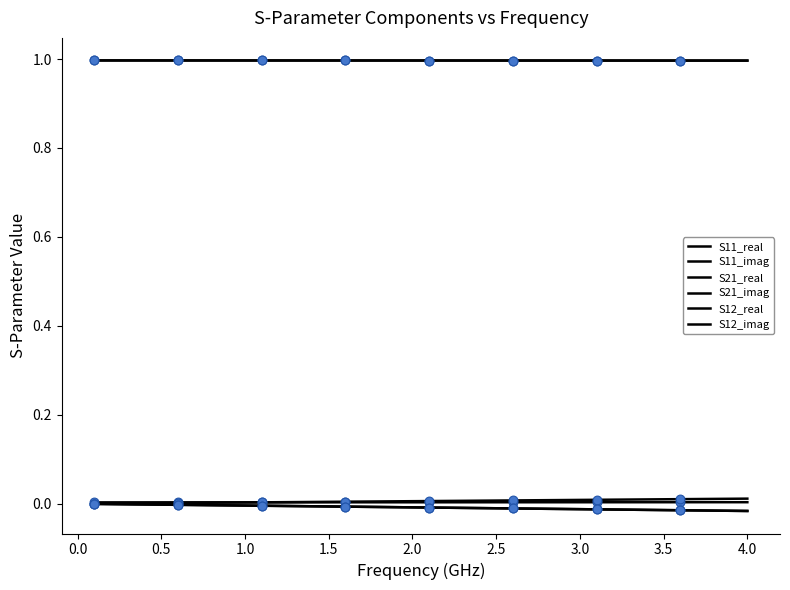

Which series has the largest total across all categories?

S21_real